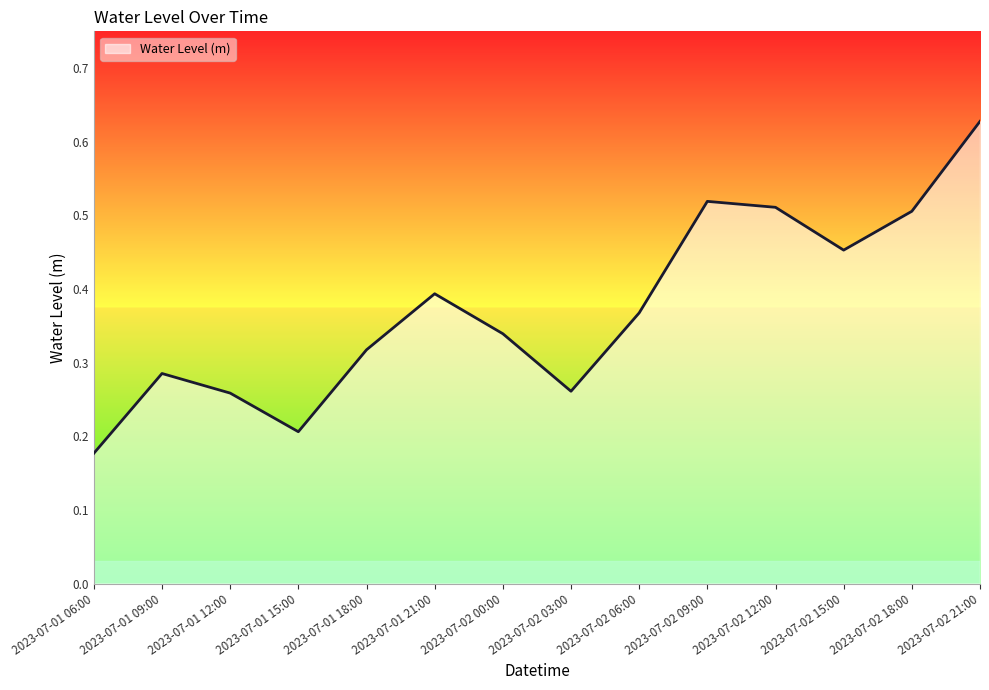

Which category has the highest value across all series?

2023-07-02 21:00